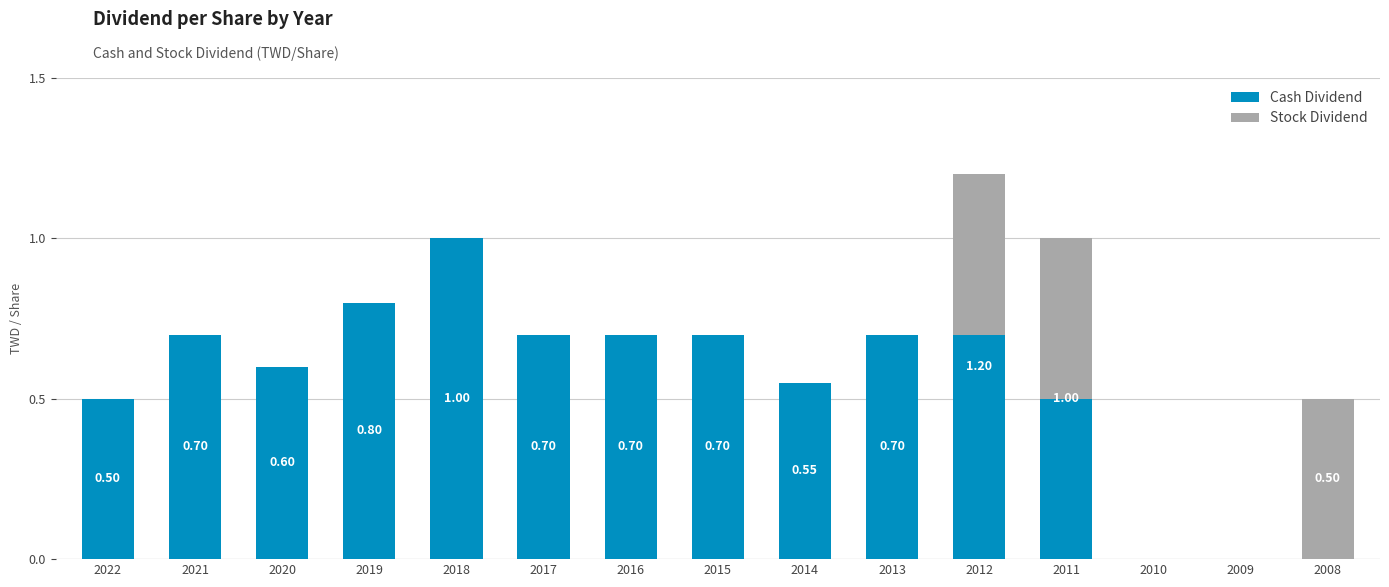

At which category is the sum across all series the highest?

2012